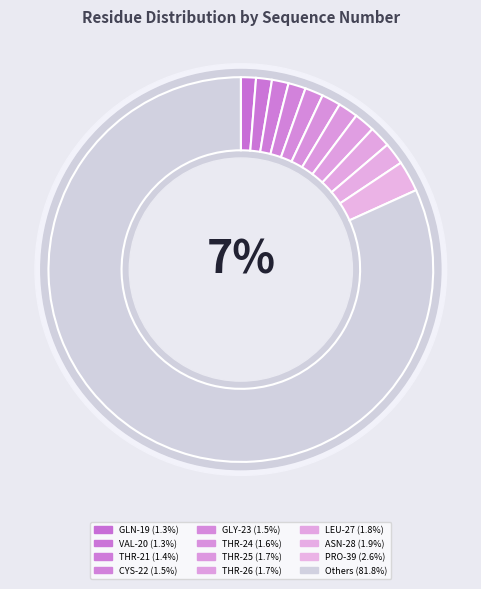

Combined, do THR_26 and THR_25 account for over 50%?

No